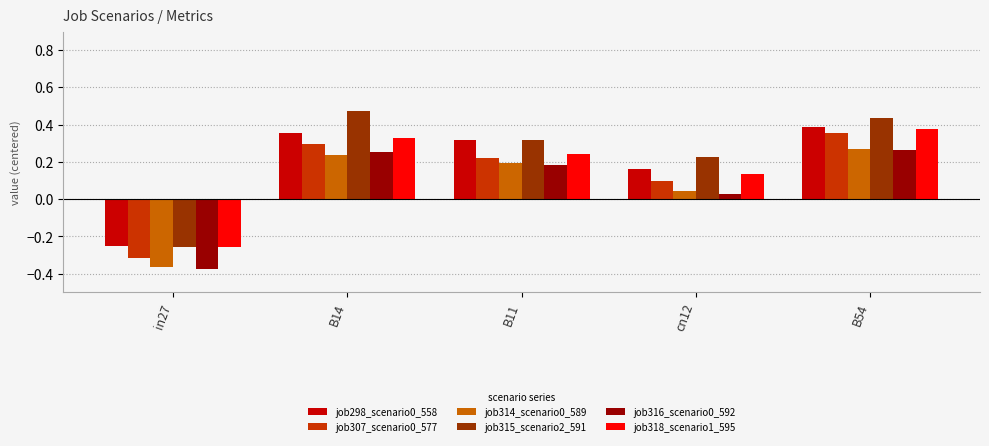

At which label does job298_scenario0_558 first exceed 0?

B14